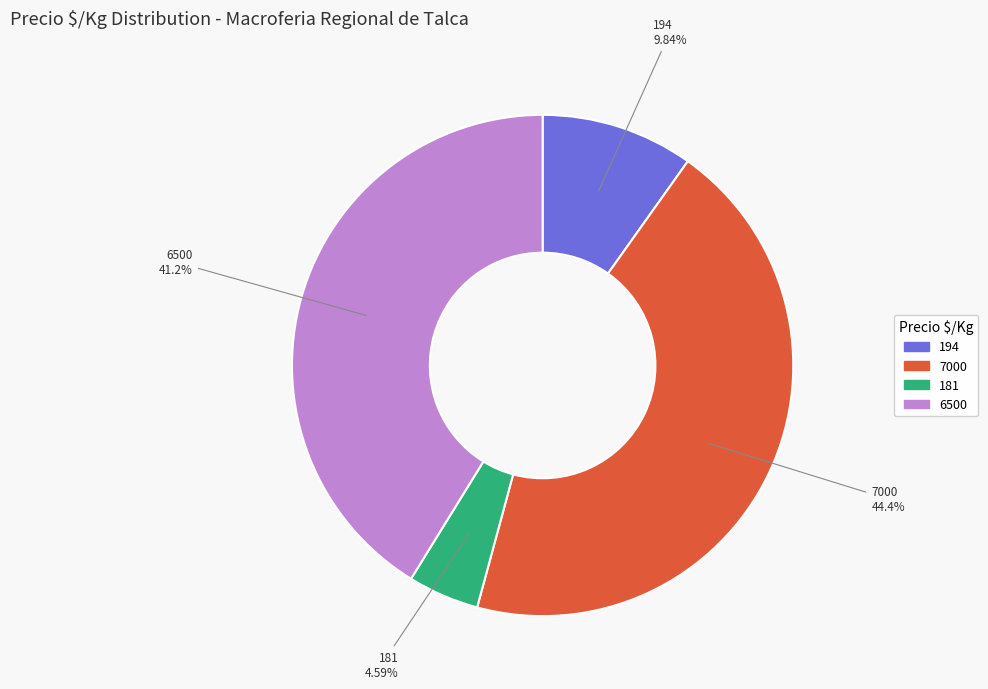

Is there a majority slice in this chart?

No